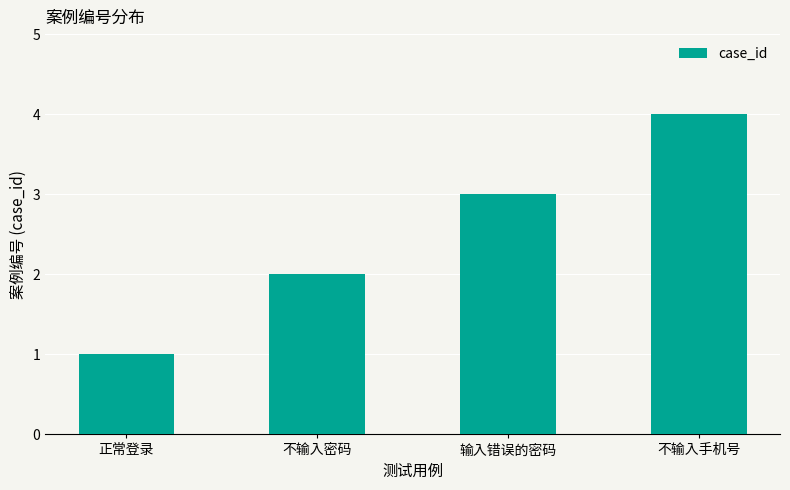

List the labels in order of value, smallest first.

正常登录, 不输入密码, 输入错误的密码, 不输入手机号